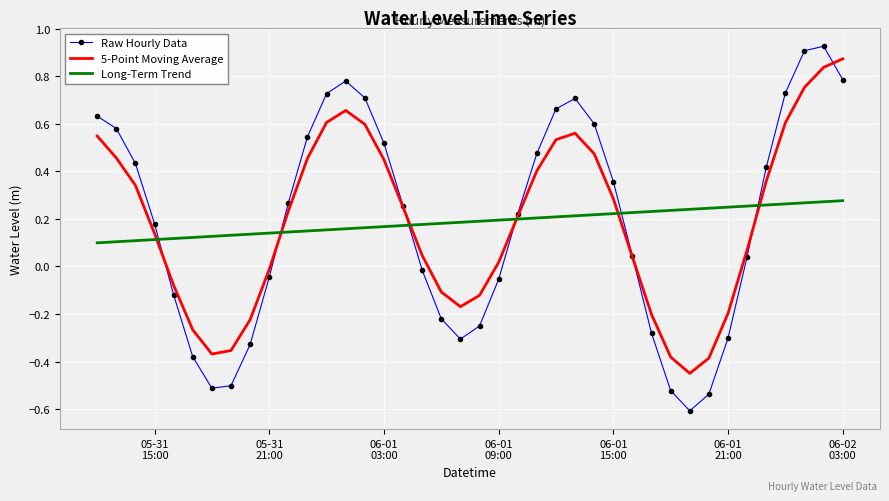

Which series has the largest range (max minus min)?

Raw Hourly Data